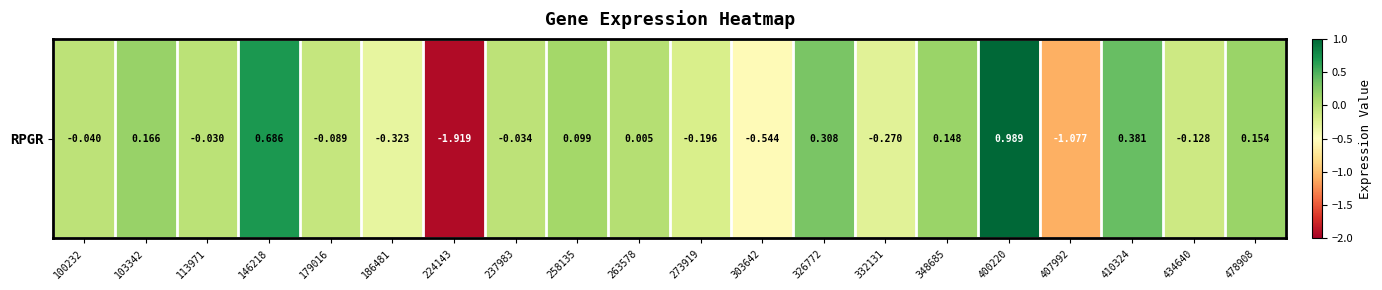

What is the approximate value at 348685?

0.1